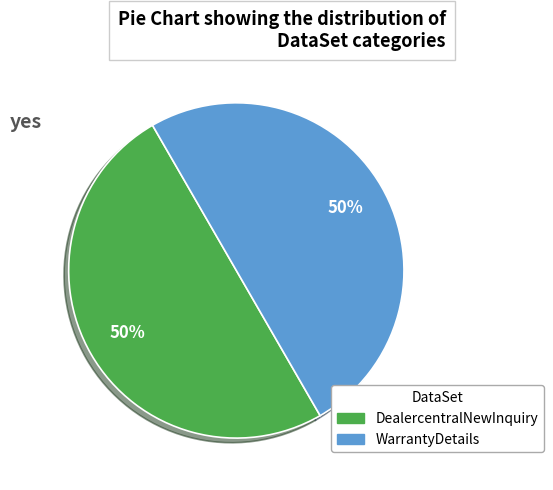

Count the number of slices in the pie.

2